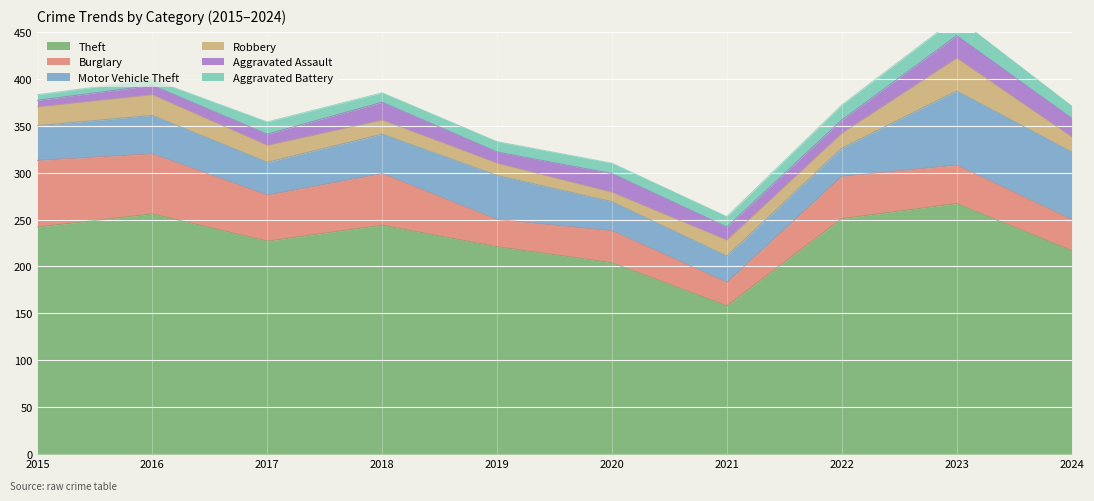

How many lines are shown in the chart?

6